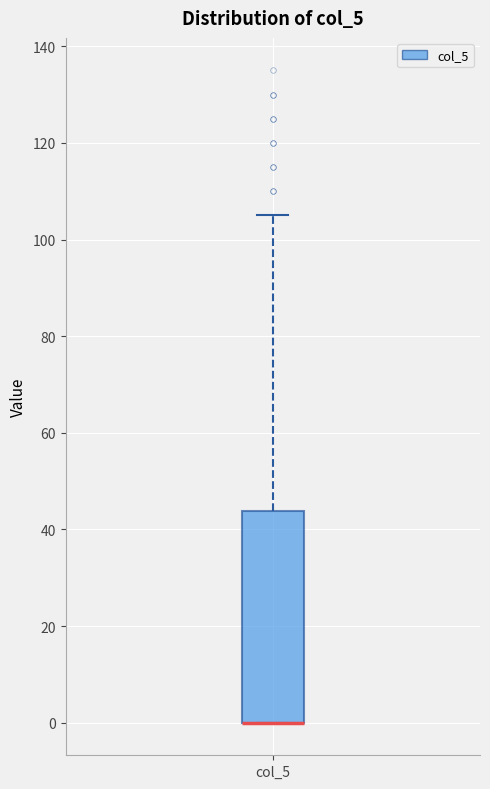

Where is the upper edge of the box for col_5 on the y-axis? The values are not printed on the chart, so give them approximately, as read against the axis.

44